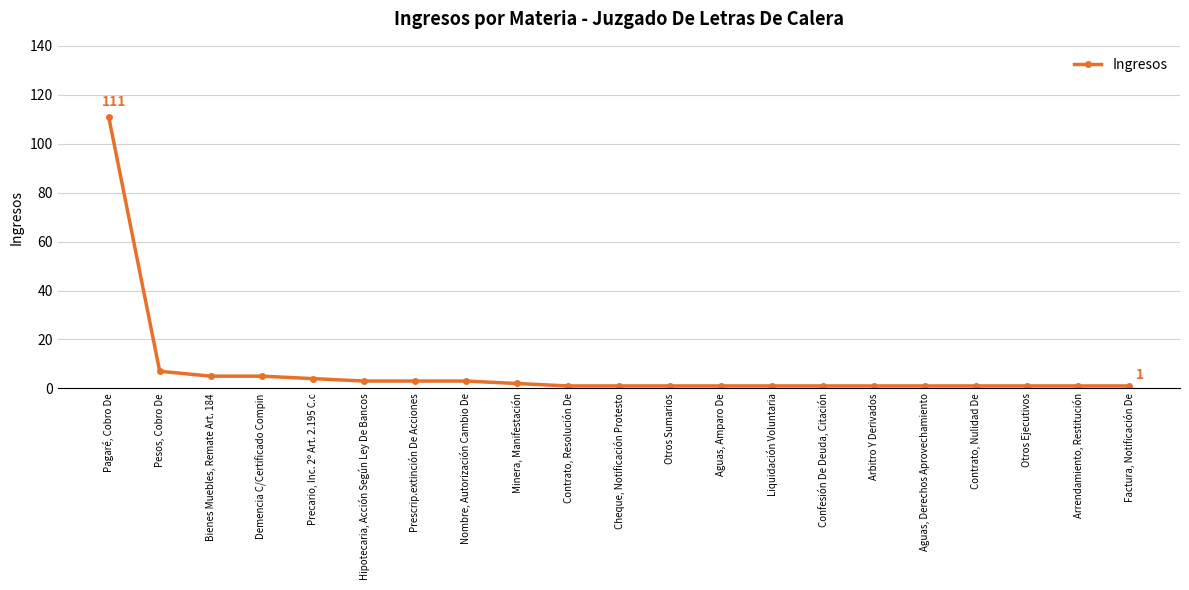

What is the change in value from Pagaré, Cobro De to Nombre, Autorización Cambio De?

-108